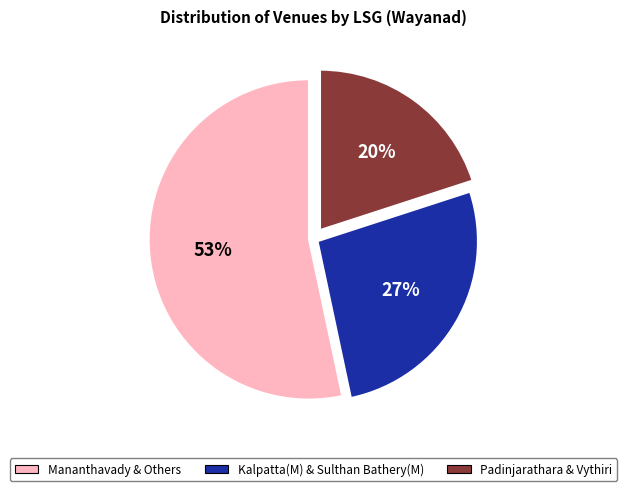

To the nearest percent, what is the average slice percentage?

33%